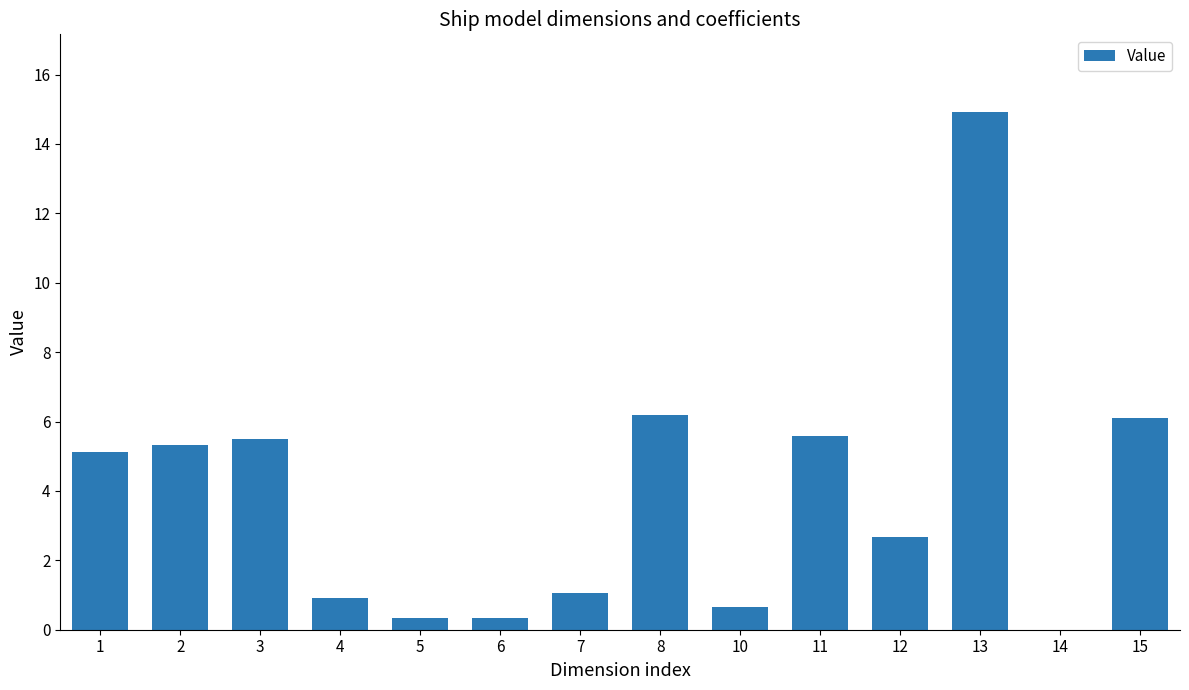

At which category does the chart reach its peak across all series?

13